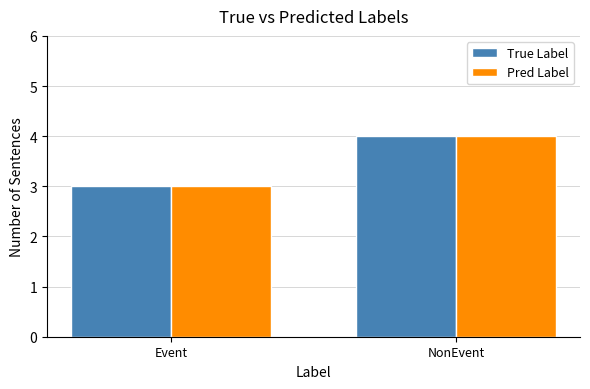

Rank the categories by True Label value from highest to lowest.

NonEvent, Event